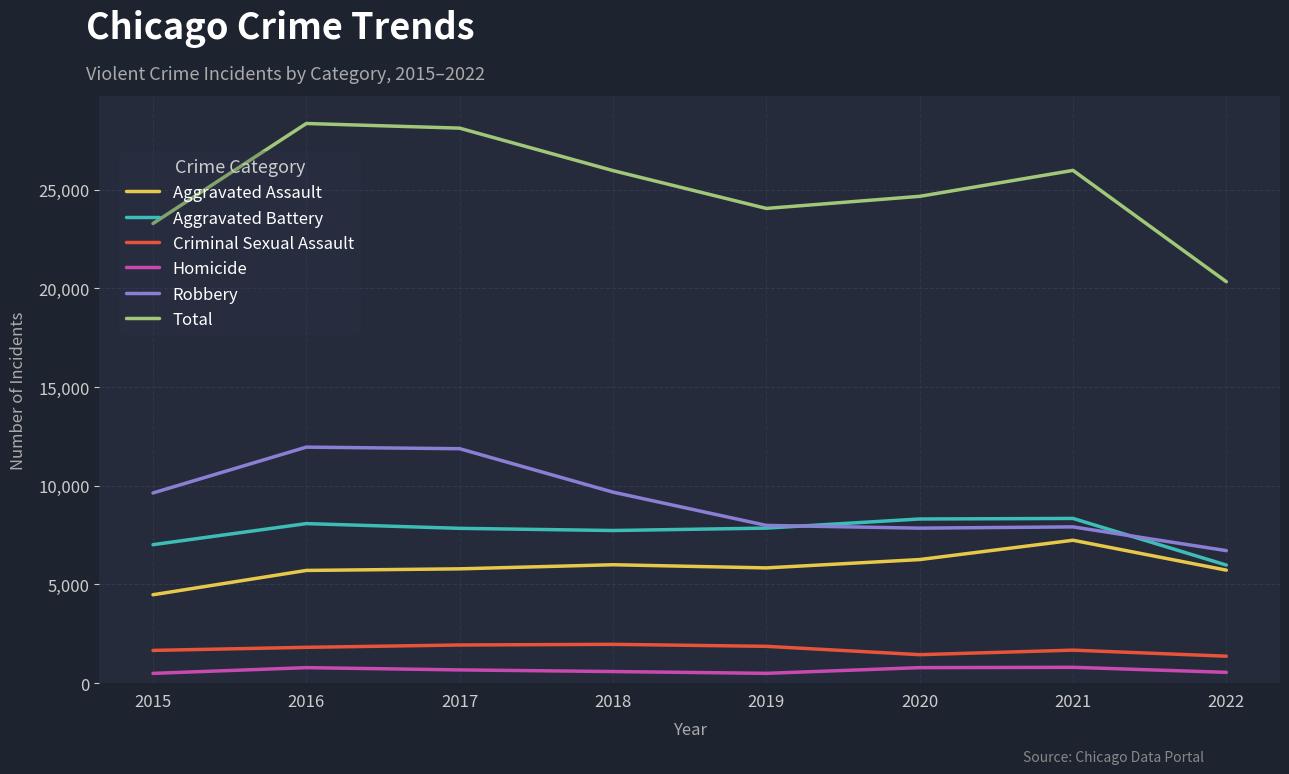

What is the approximate value of Criminal Sexual Assault at 2015?

1660